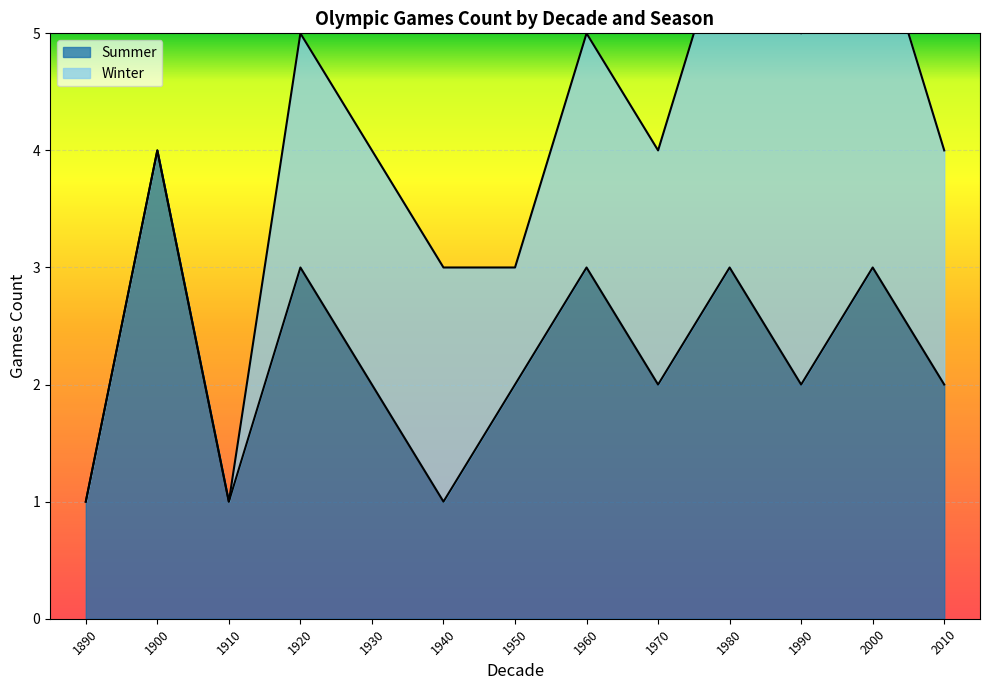

Does the chart display data point markers on the line(s)?

No